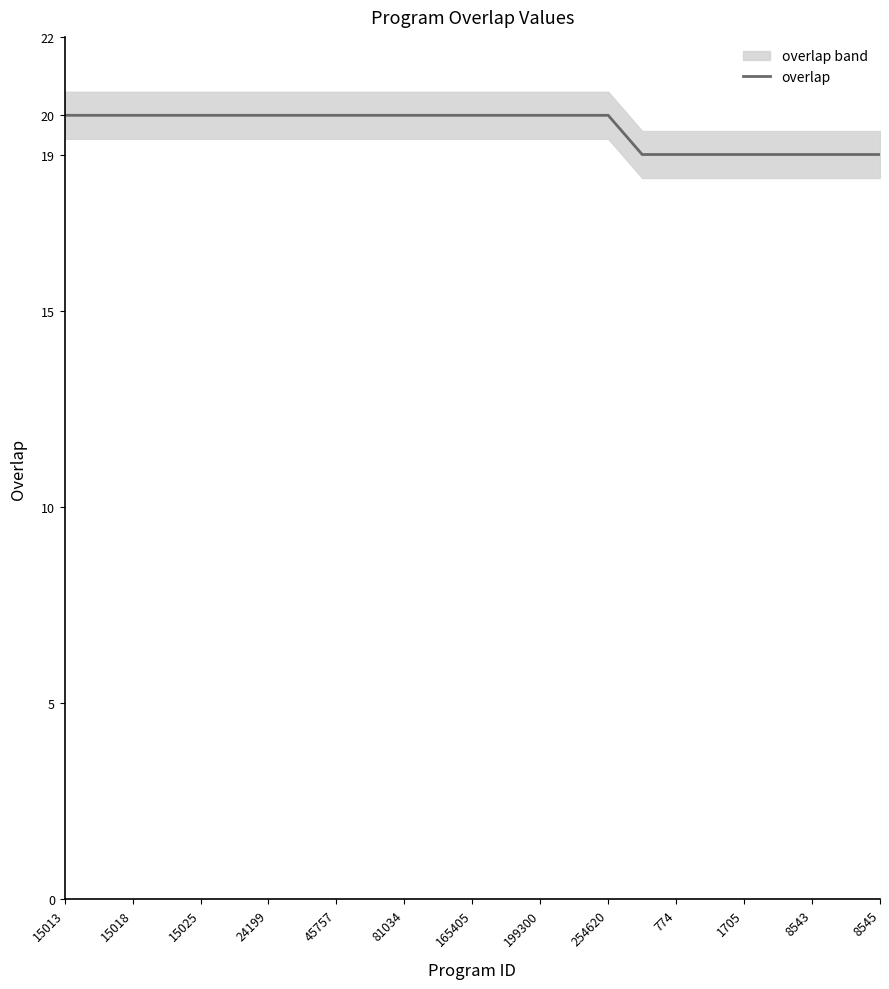

The overlap series shows 29 at 15013. True or false?

False